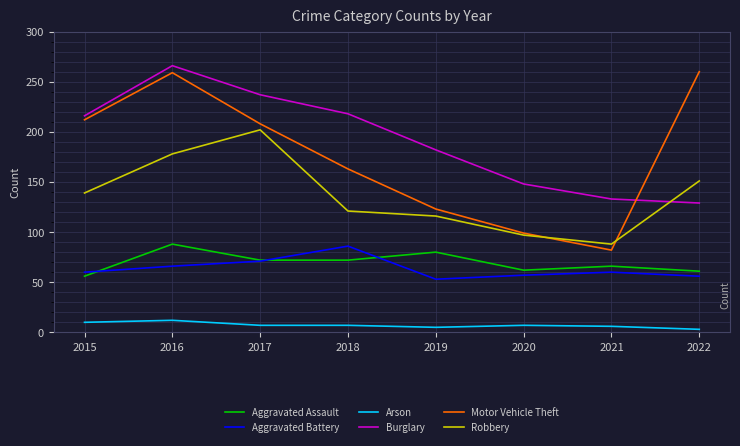

What is the total value across all series at 2015?

693